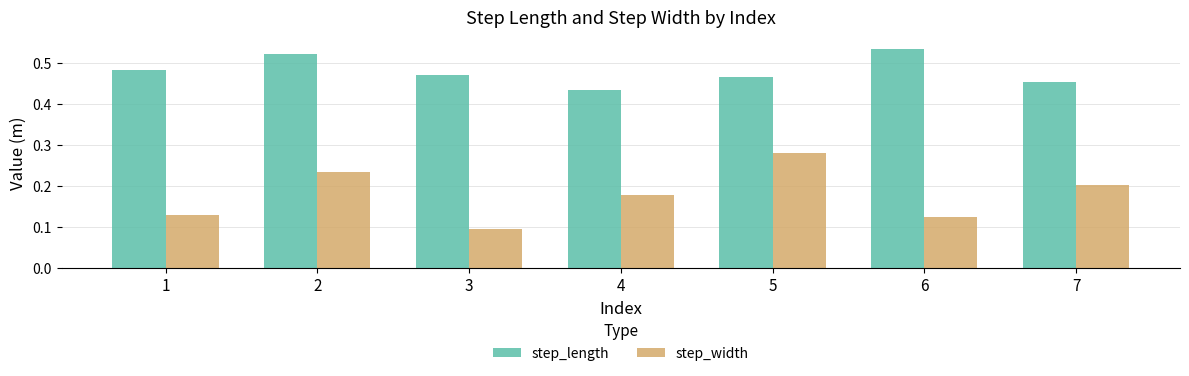

The step_width series shows 0.0 at 4. True or false?

False